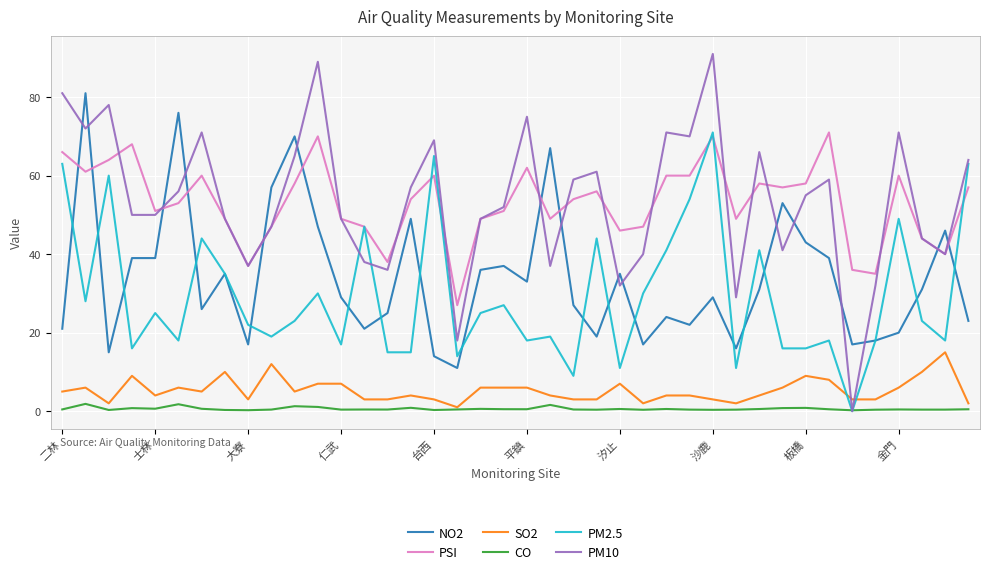

What is the highest value of the PSI series?

71.0